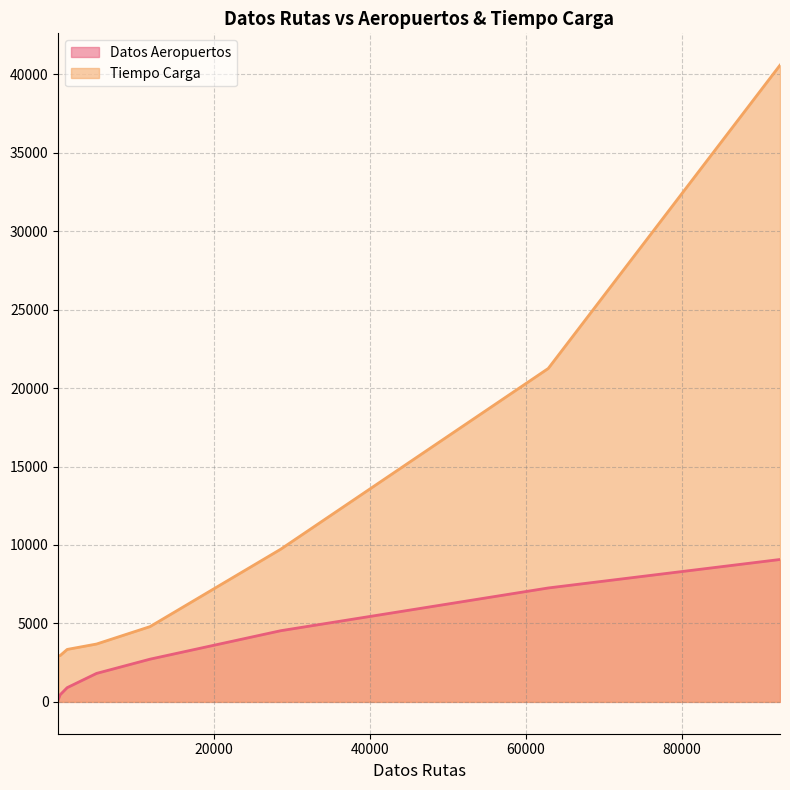

Which series has the largest total across all categories?

Tiempo Carga